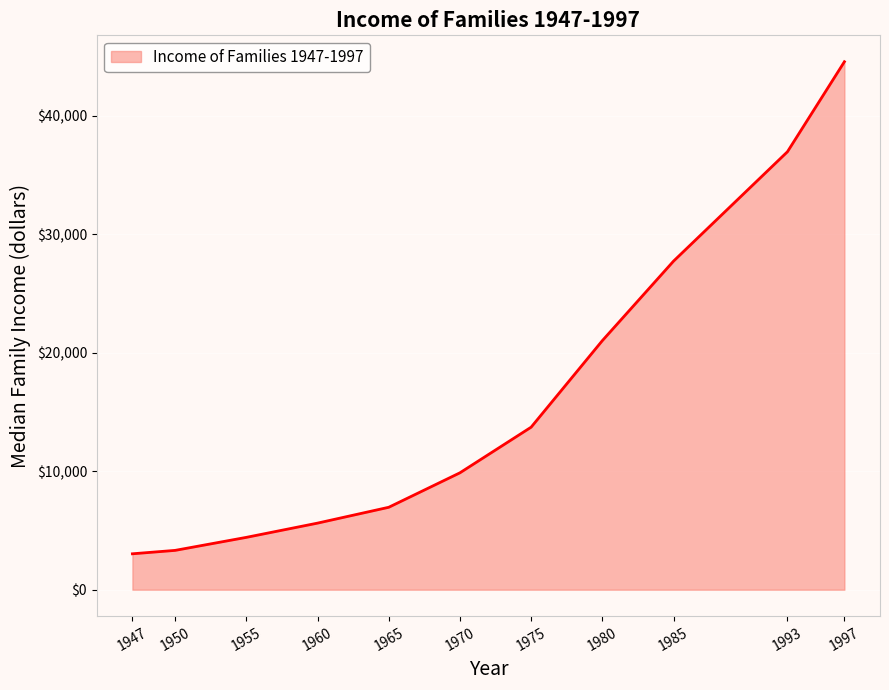

What is the sum of the values at 1947 and 1955?

7449